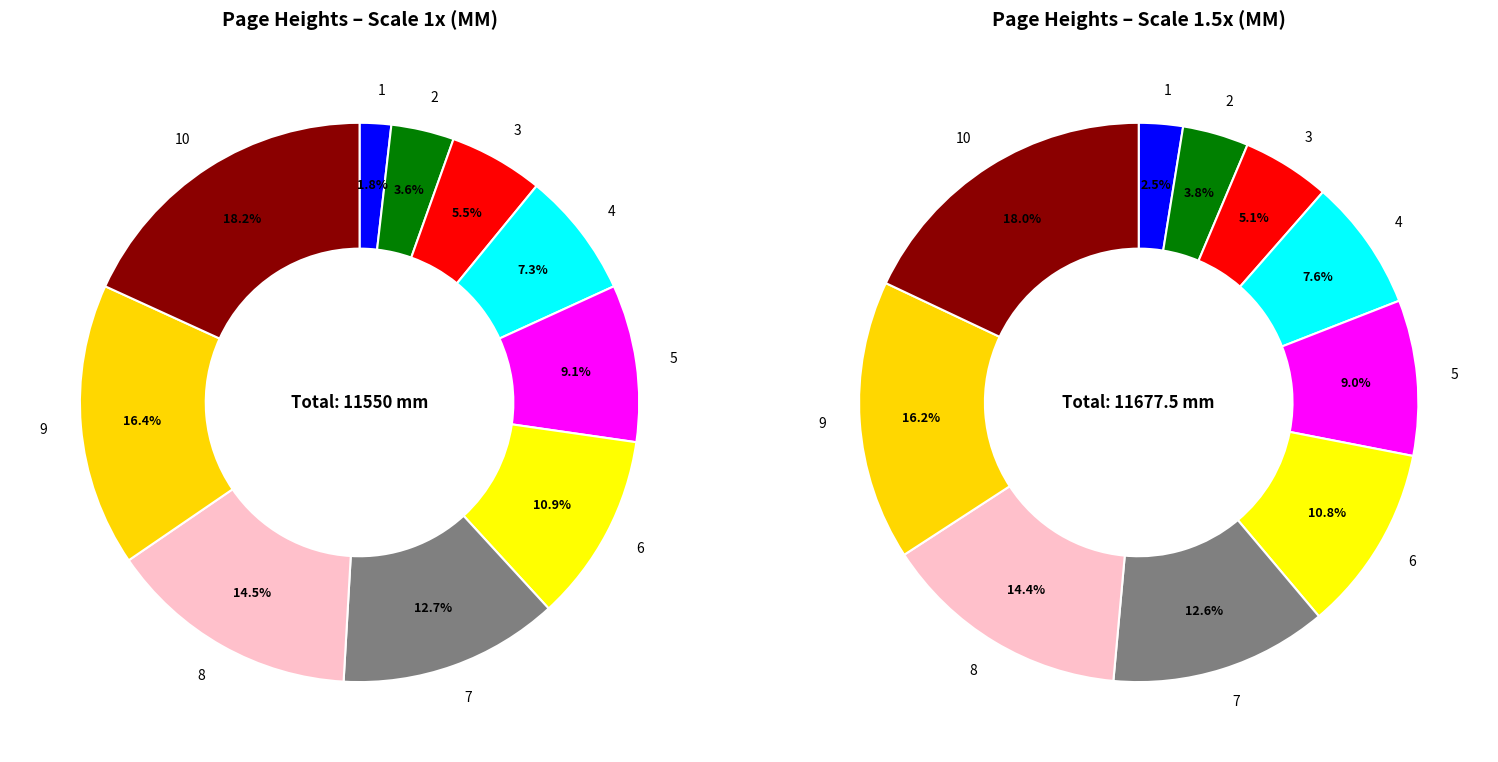

What percentage is the 5 slice, to the nearest percent?

9%